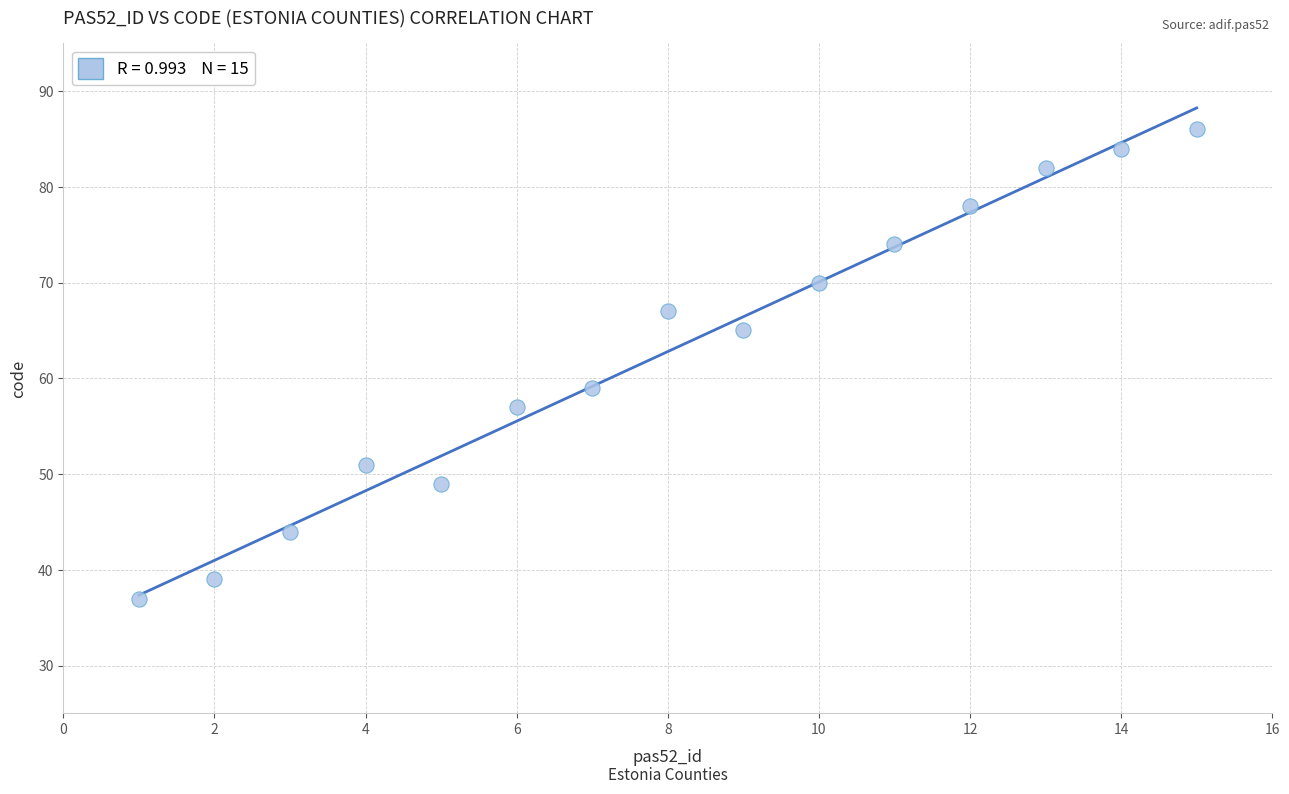

What Y value in the scatter plot is closest to 61?

59